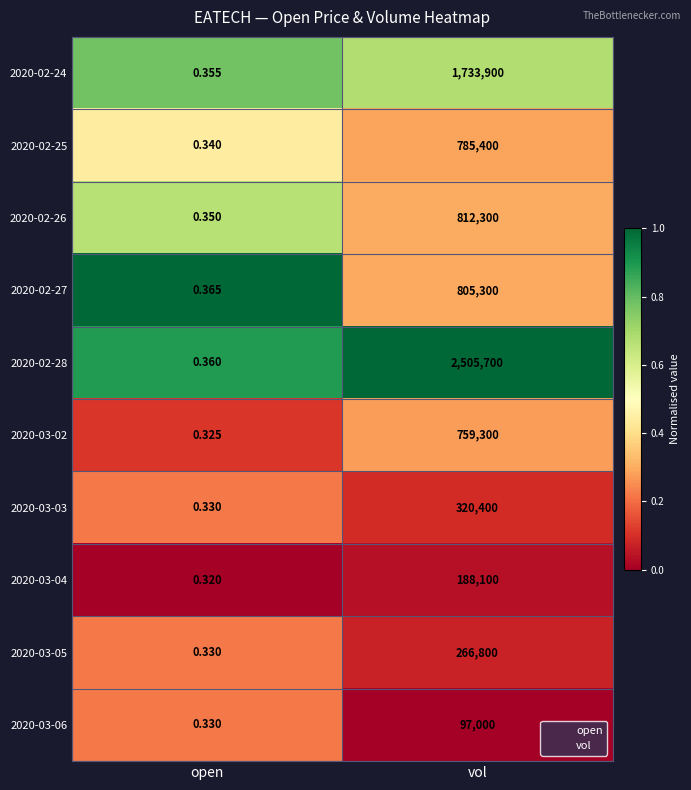

List the labels in order of 2020-03-04 value, largest first.

vol, open